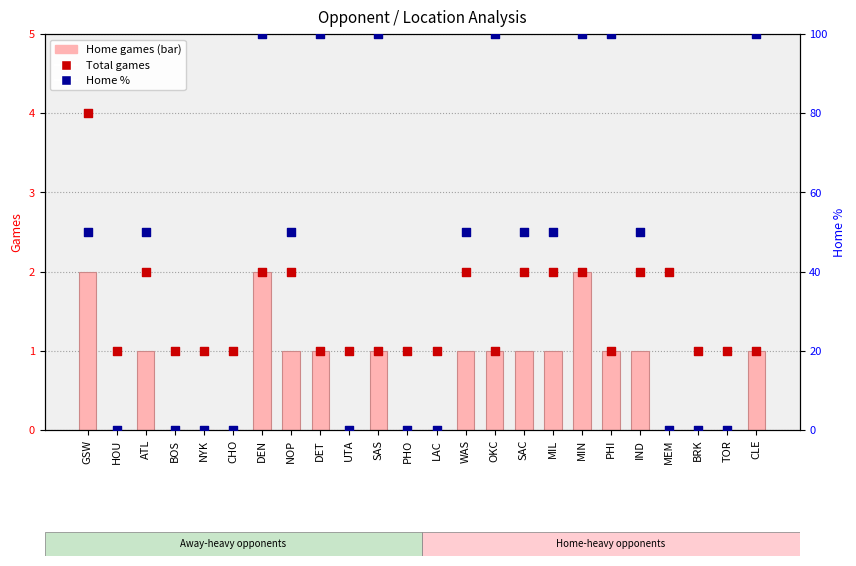

What are all the series names shown in the legend?

Home games, Total games, Home %